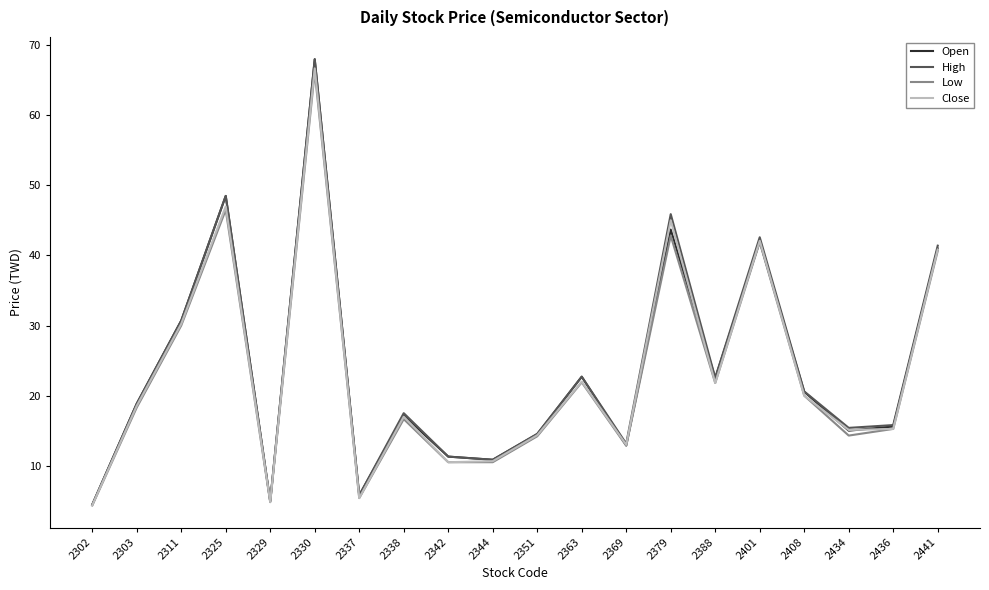

What is the difference between the maximum and minimum values in the Close series?

62.4